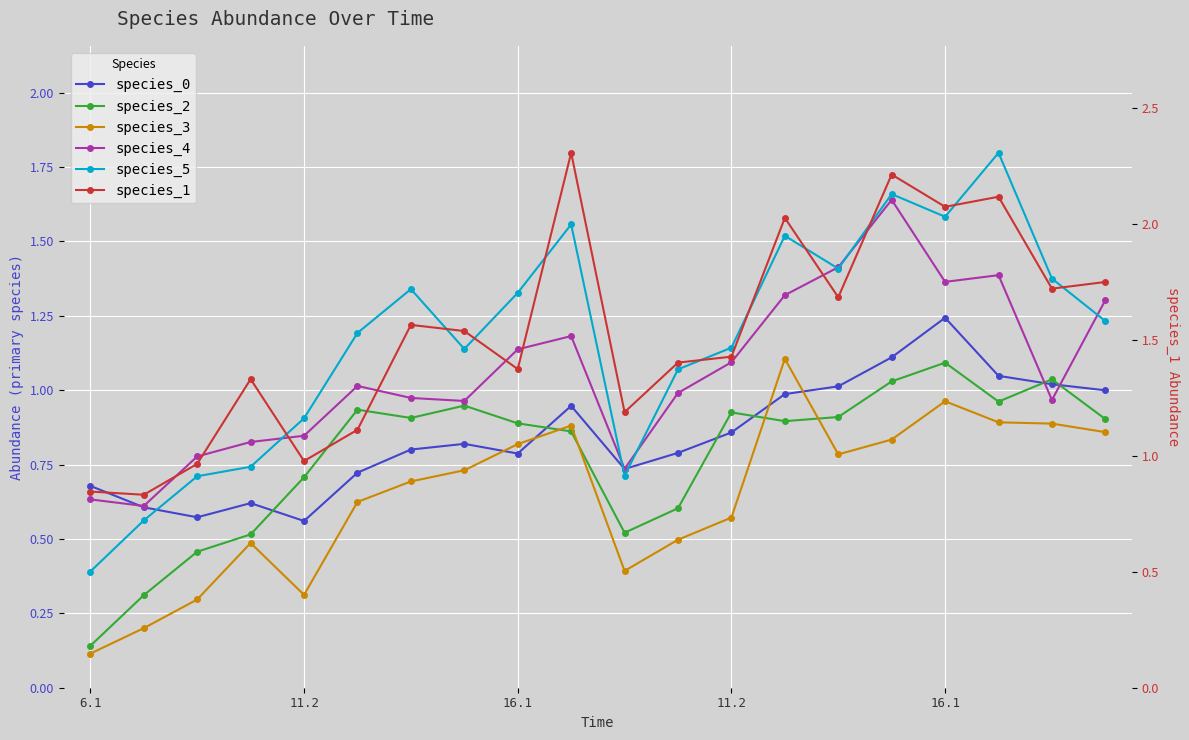

Which label corresponds to the smallest value in the chart?

6.1